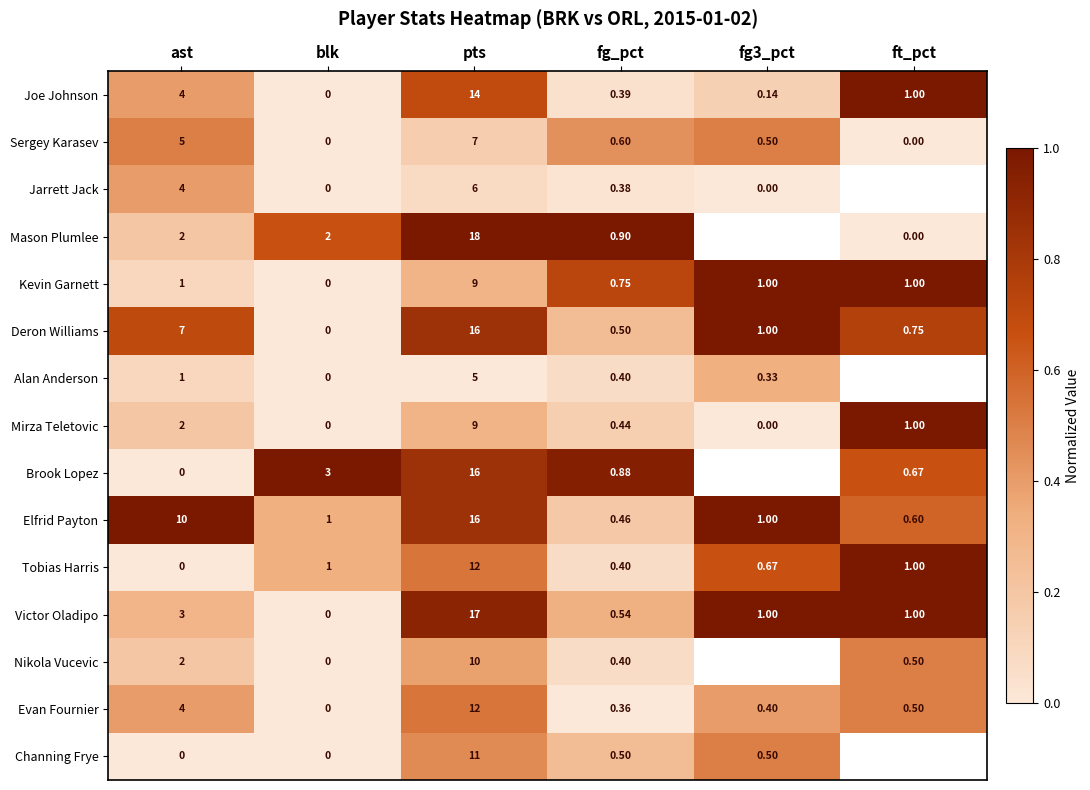

At how many categories does at least one series exceed 0?

6